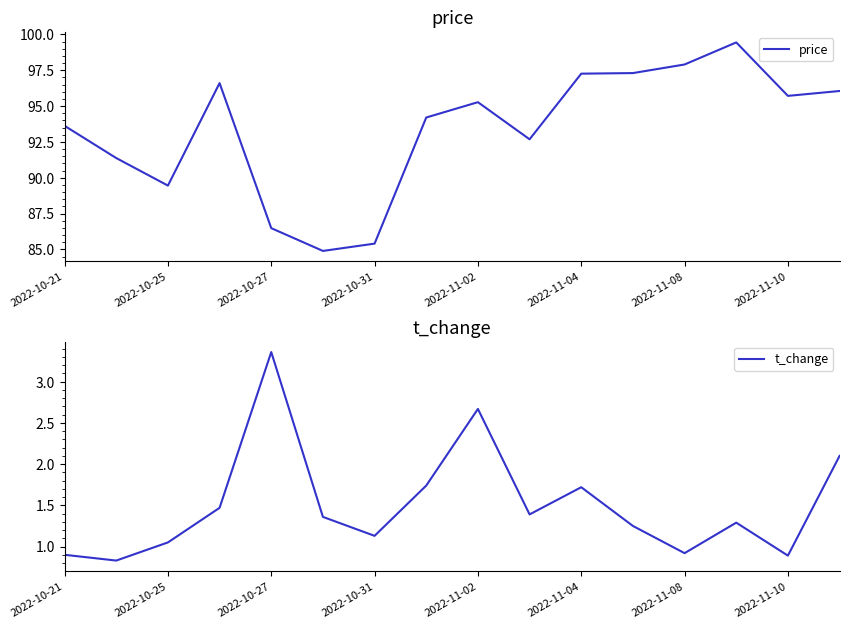

What is the lowest value of the price series?

84.9